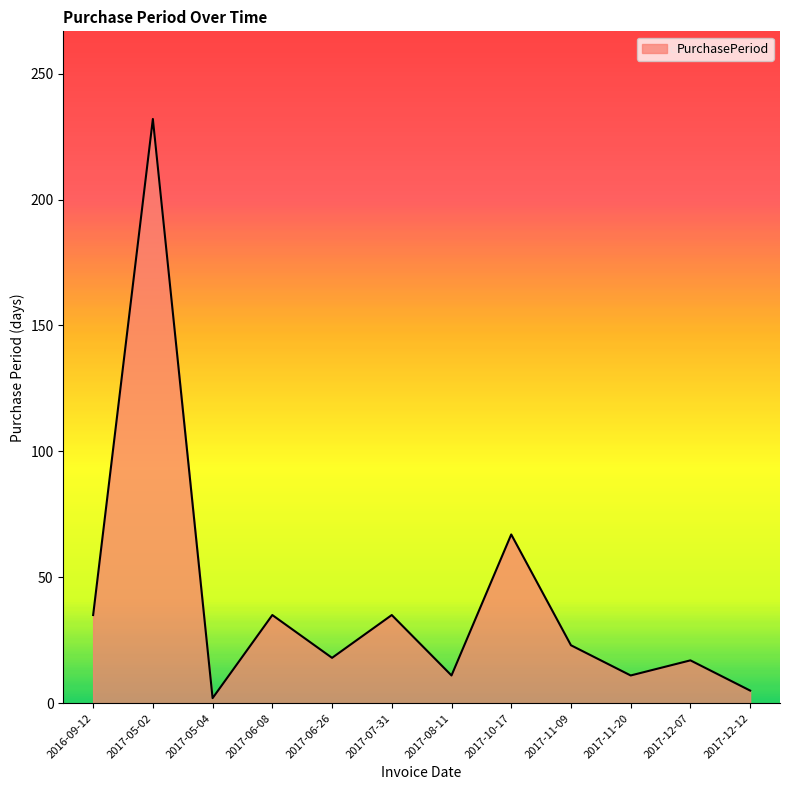

At which category does the chart reach its peak across all series?

2017-05-02